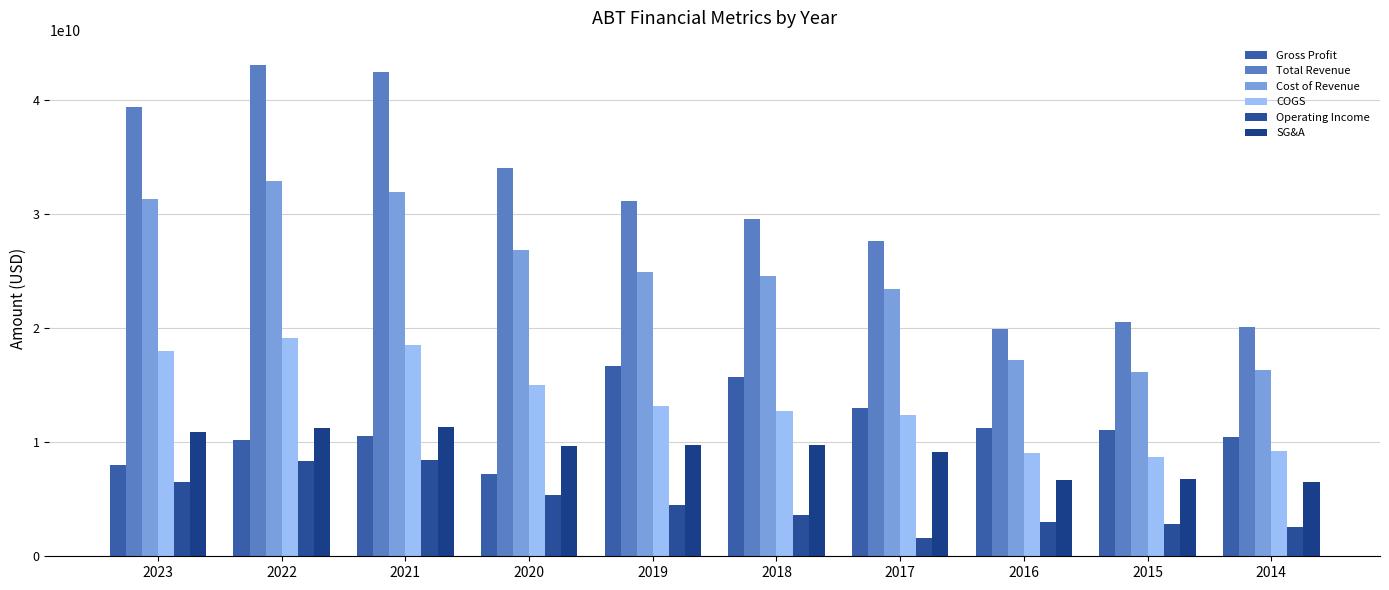

How many bars are there in each group?

6